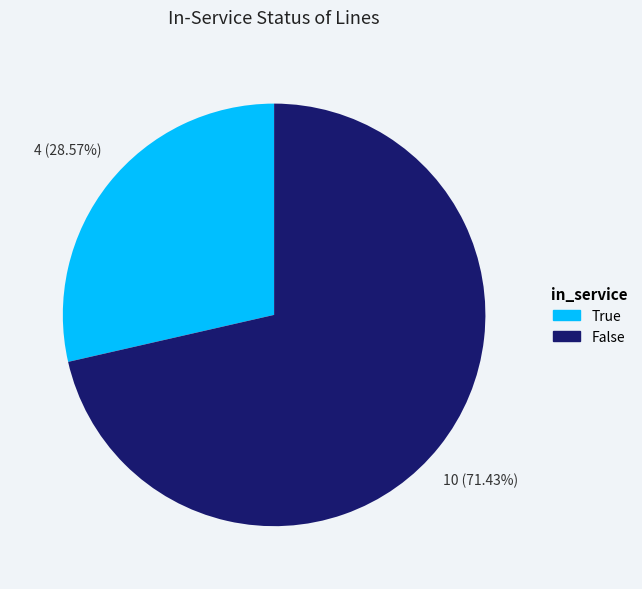

How many slices are in this pie chart?

2